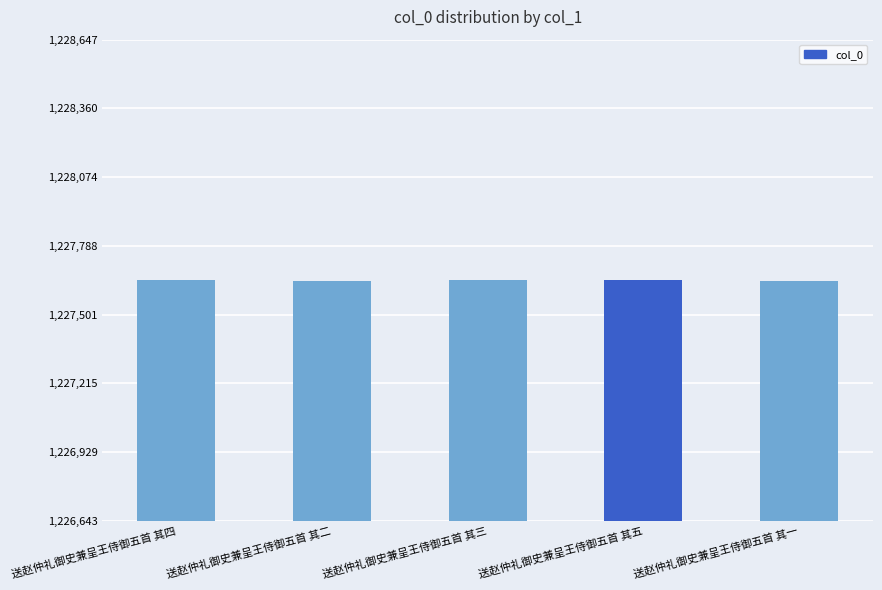

Where does the data first go above 1227645?

送赵仲礼御史兼呈王侍御五首 其四